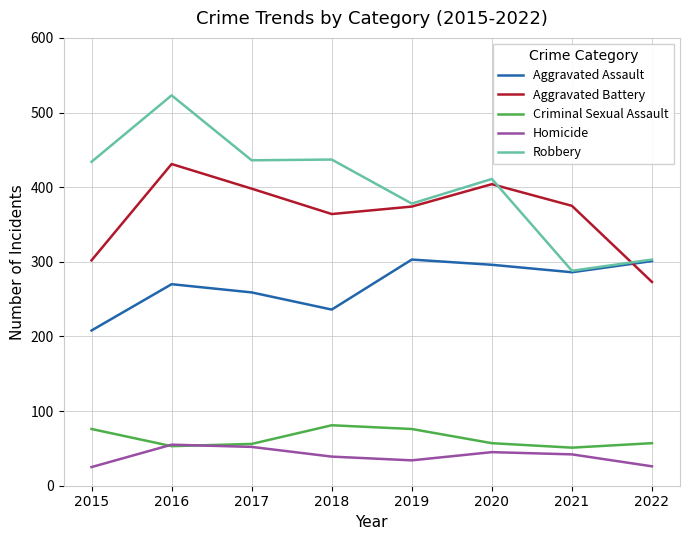

What is the smallest value displayed?

25